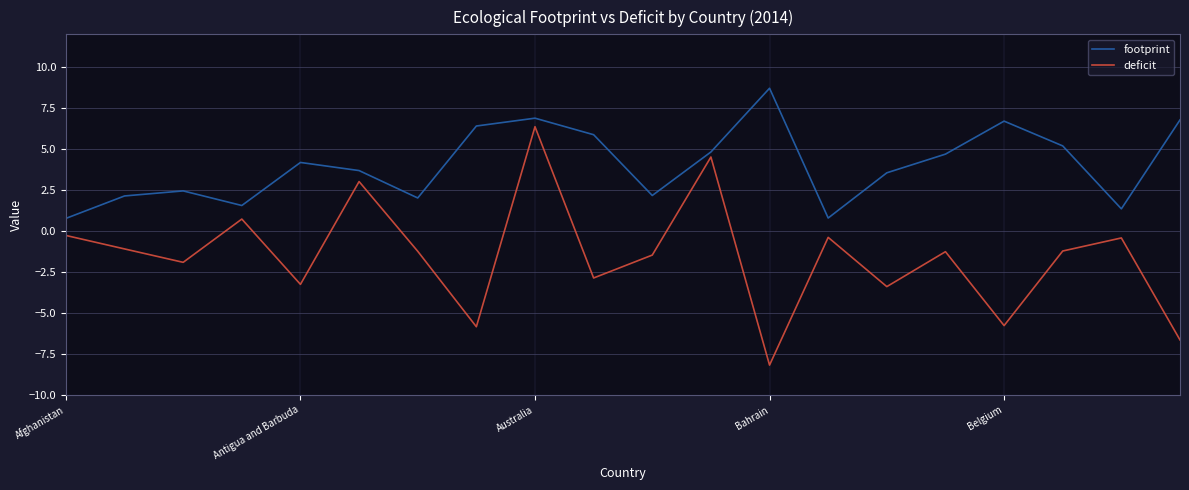

List the series in order of their peak value, highest first.

footprint, deficit